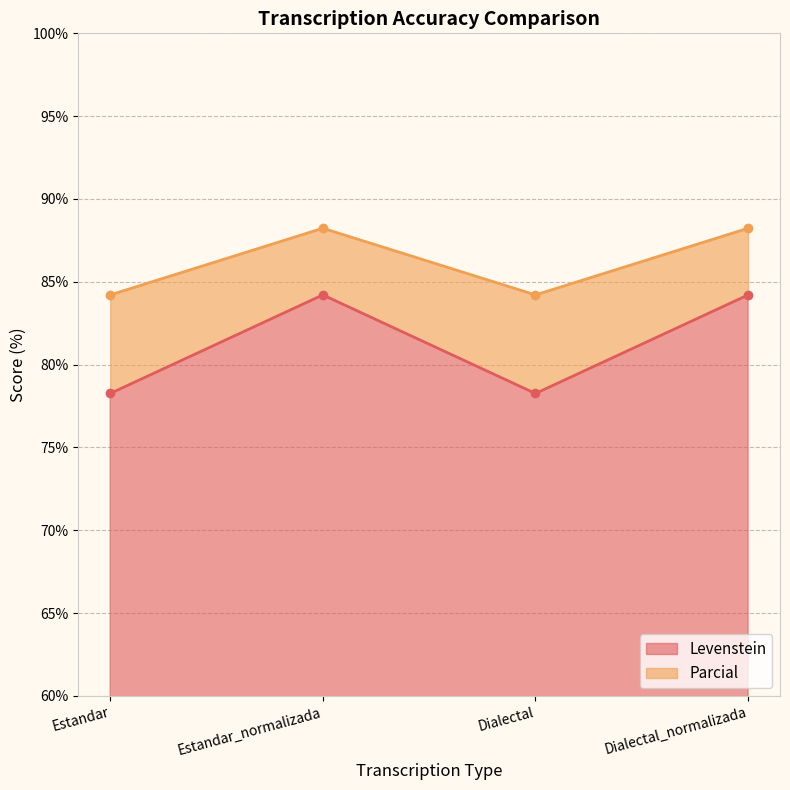

What is the spread (max minus min) of values at Dialectal_normalizada?

4.0